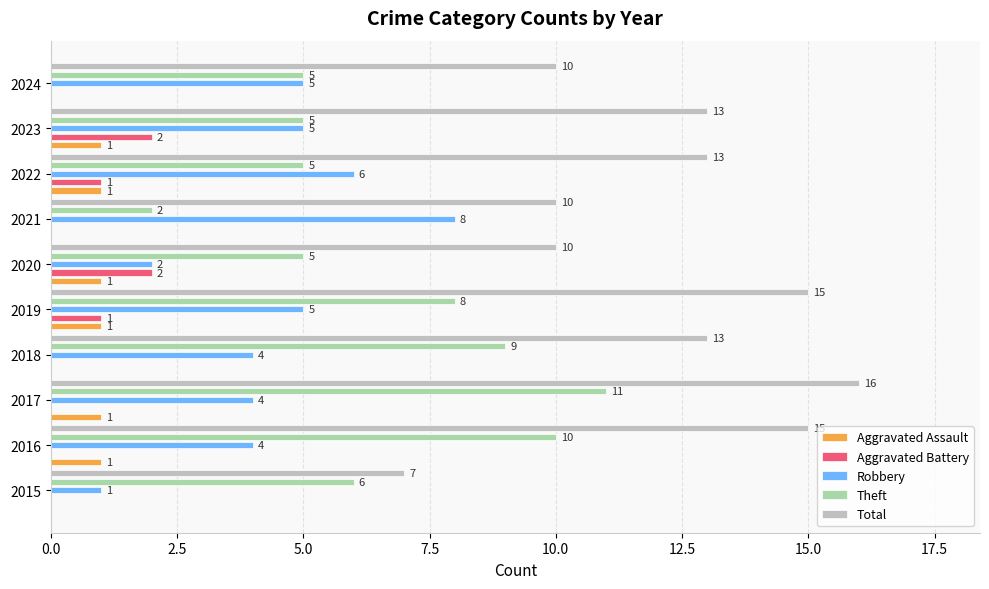

The value of Robbery at 2022 is 4. True or false?

False